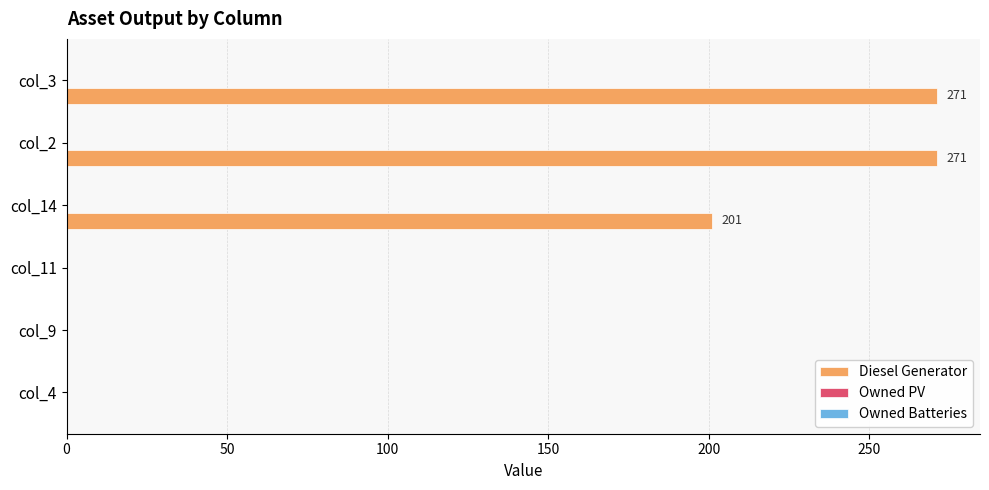

How many data points does each series have?

6